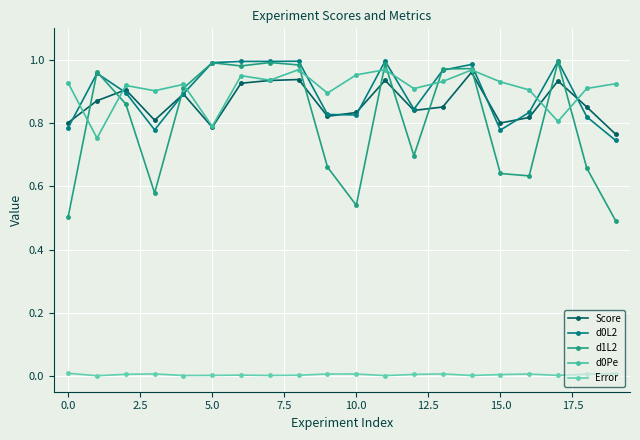

Count the d0Pe values in the range 0 to 1.

20